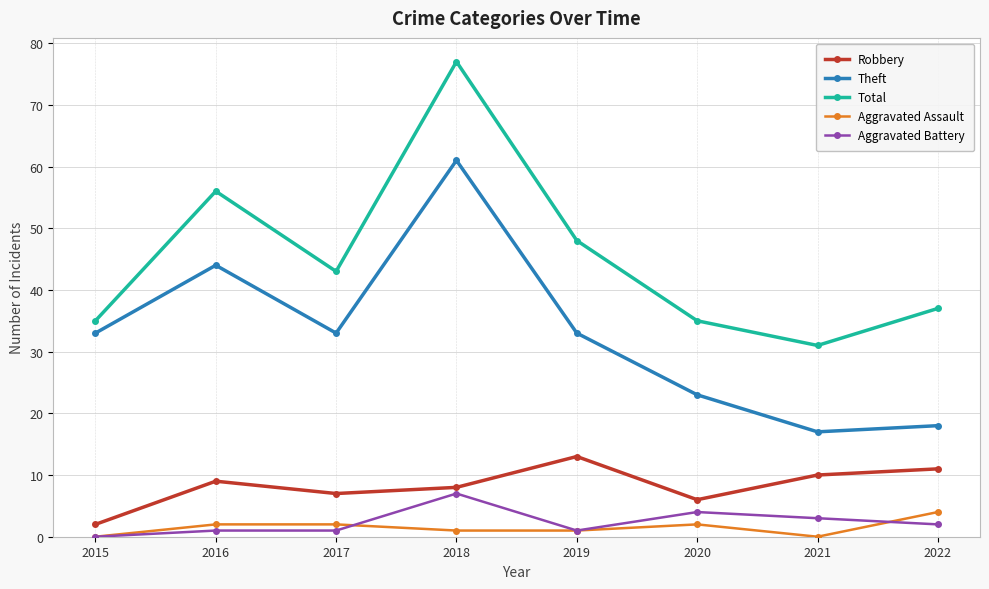

What is the spread (max minus min) of values at 2016?

55